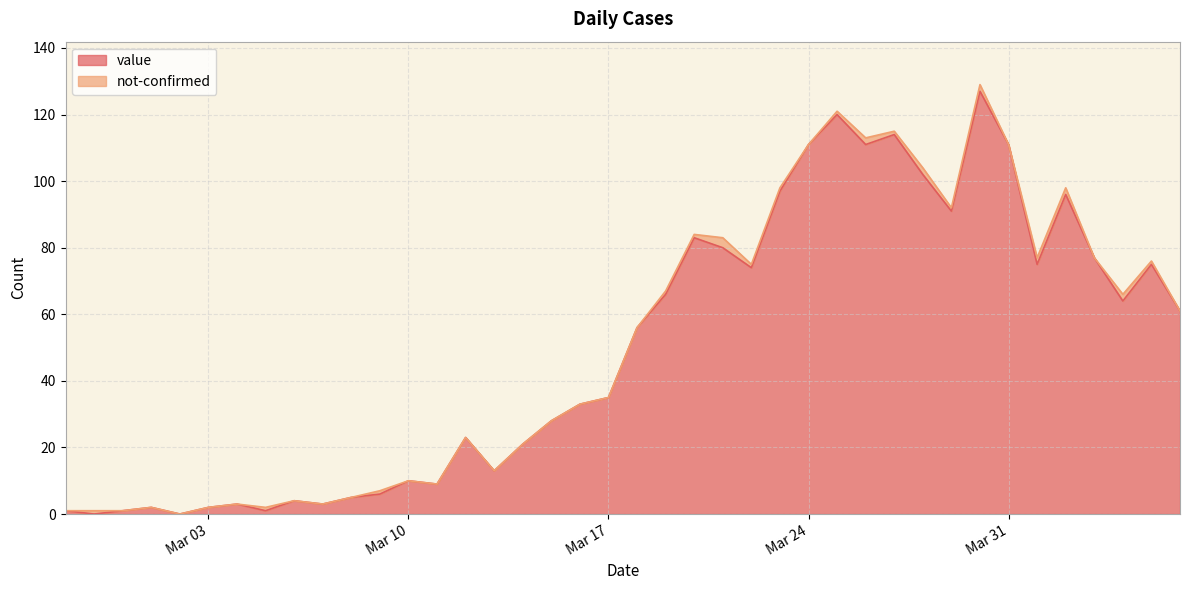

Is it true that the value at Mar 10 is 14?

False